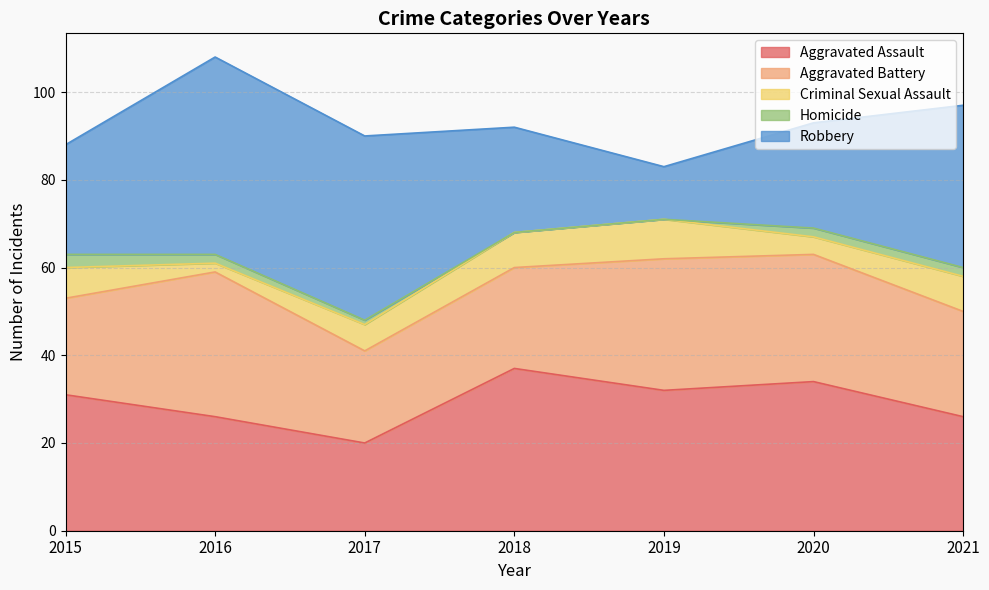

At which category does the chart reach its peak across all series?

2016